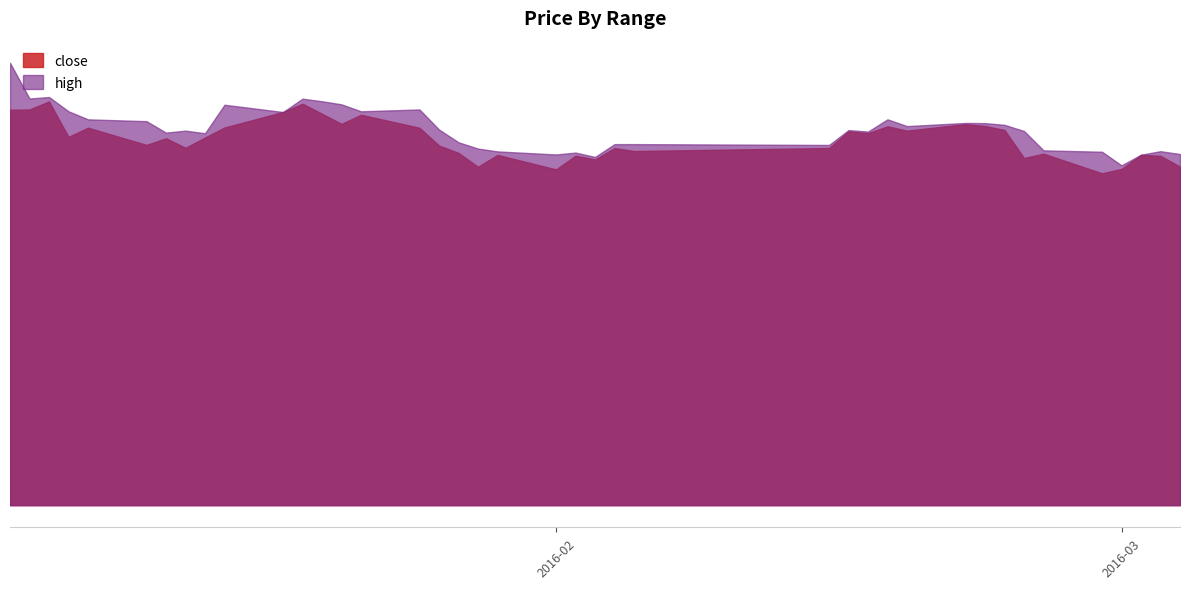

What is the total value across all series at 2016-02-25?

83.9